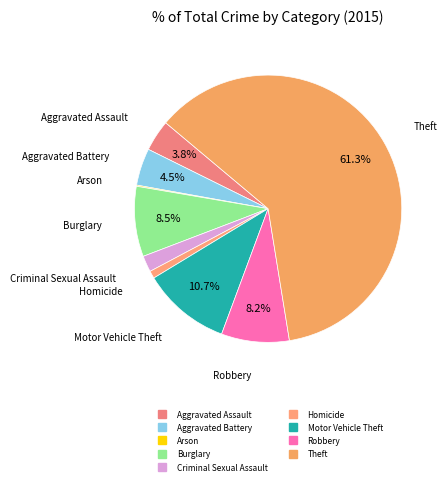

True or false: Criminal Sexual Assault accounts for 16% of the total.

False